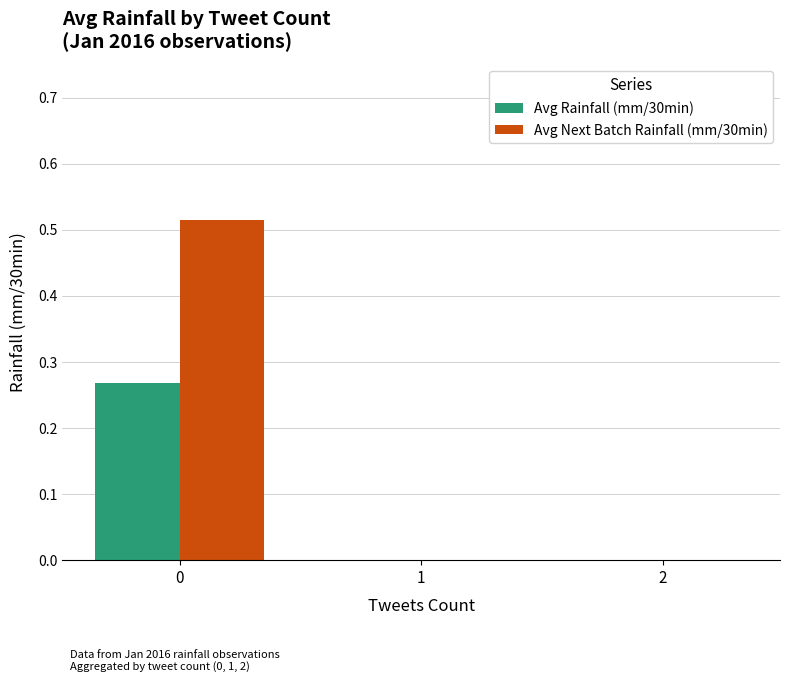

True or false: Avg Next Batch Rainfall (mm/30min) has a value of -0.3 at 1.

False